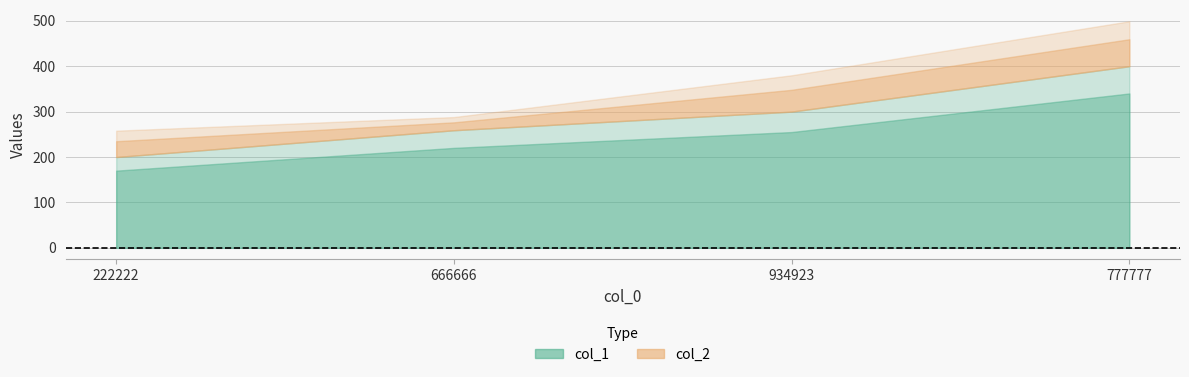

At which category is the sum across all series the highest?

777777